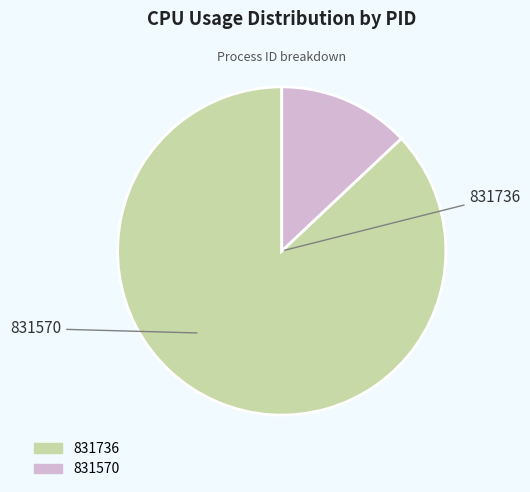

How many segments does this pie chart have?

2